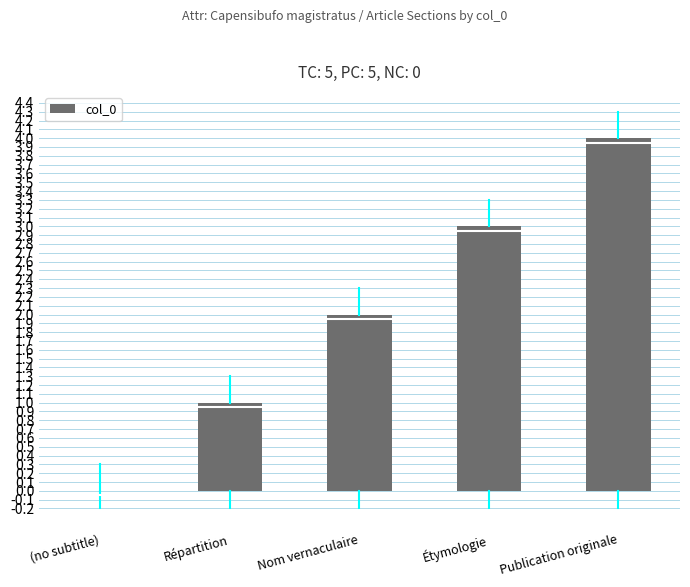

Read the value at Publication originale.

4